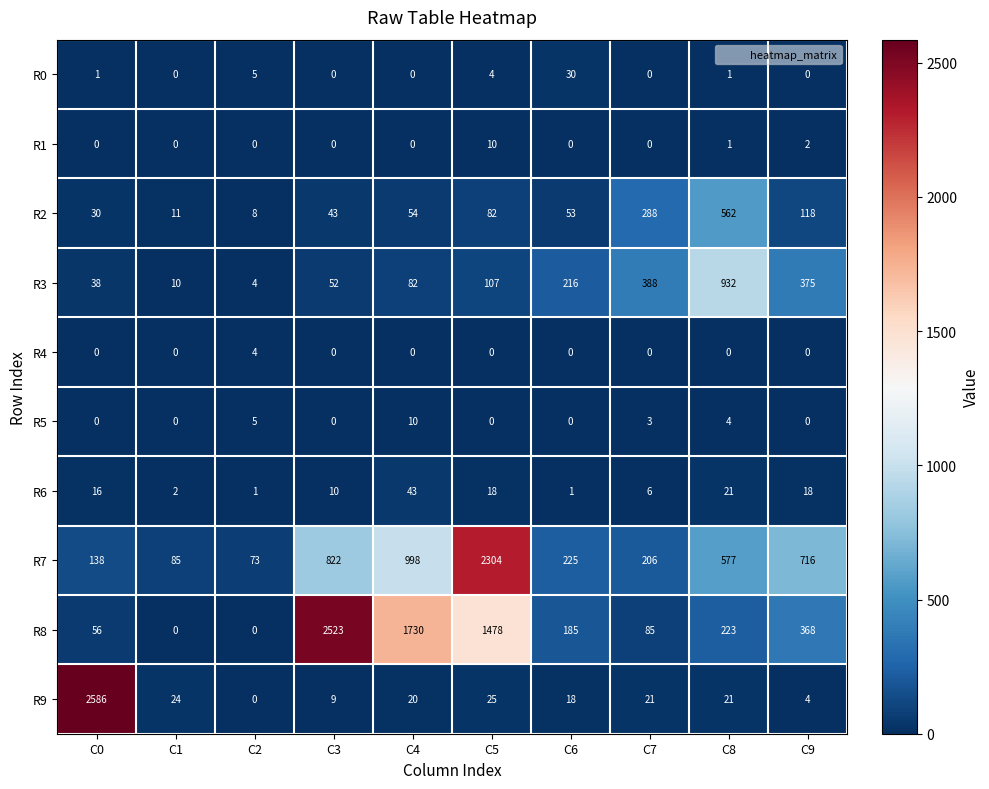

What is the difference between the second highest and minimum values in the R0 series?

5